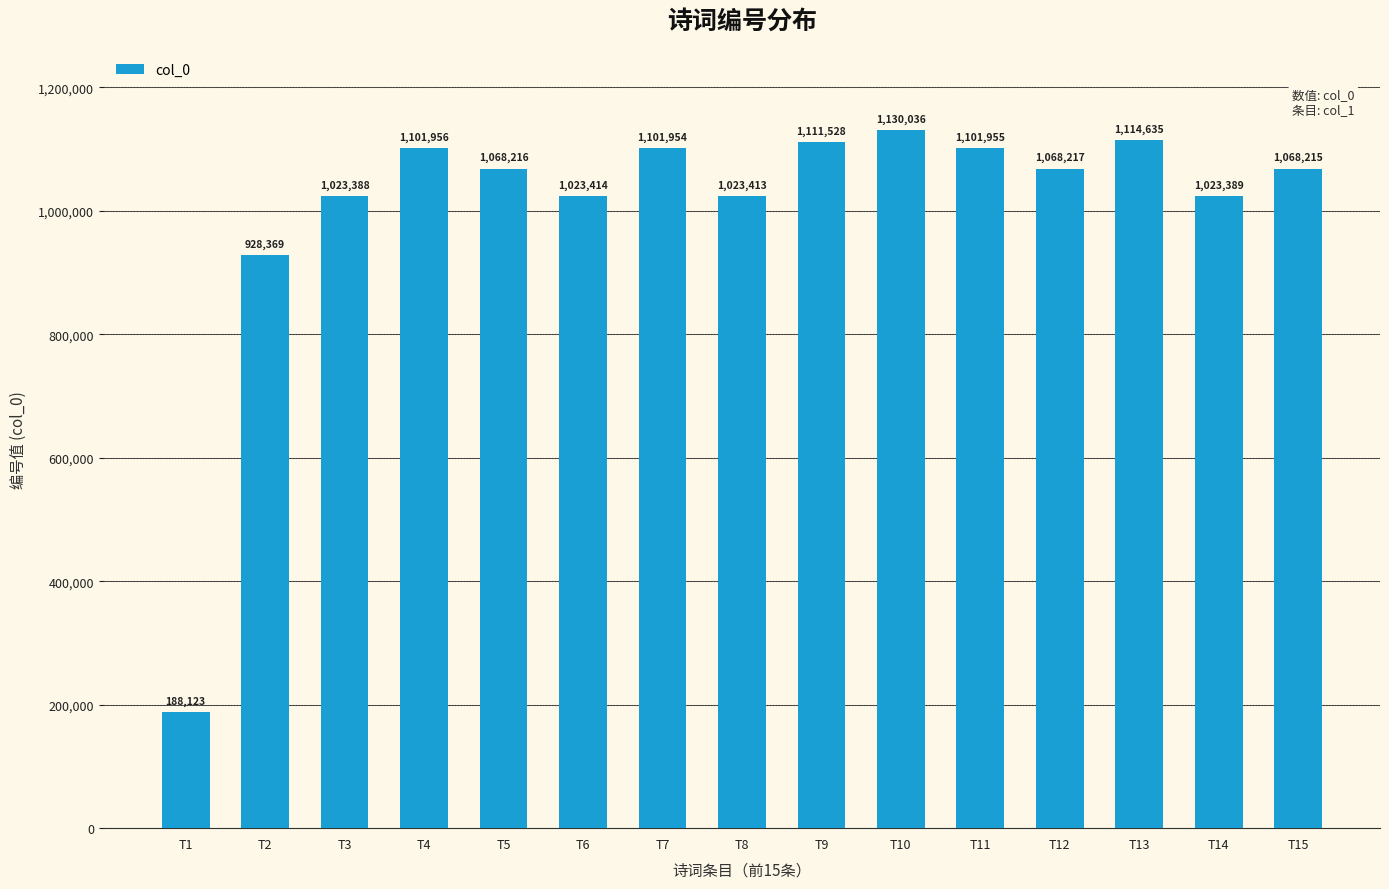

What is the change in value from T7 to T14?

-78565